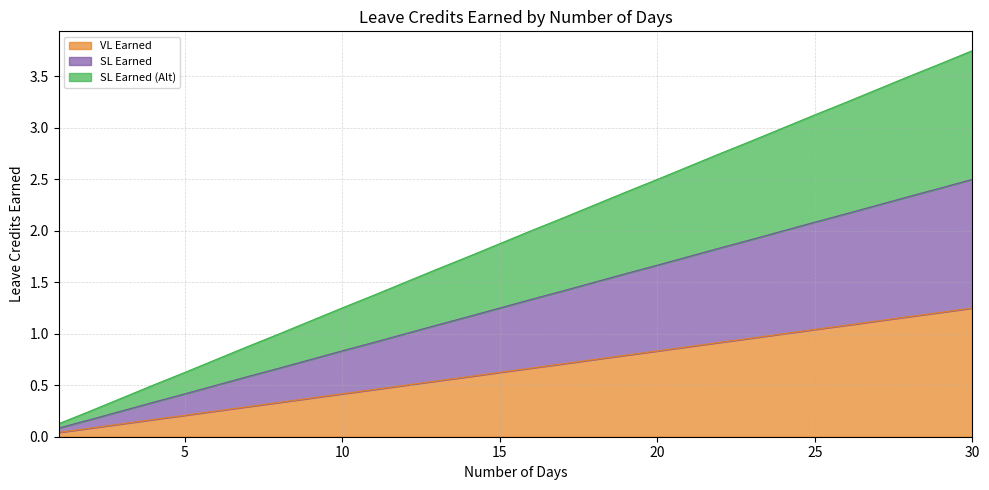

What is the difference between the highest and lowest values at 19?

1.6